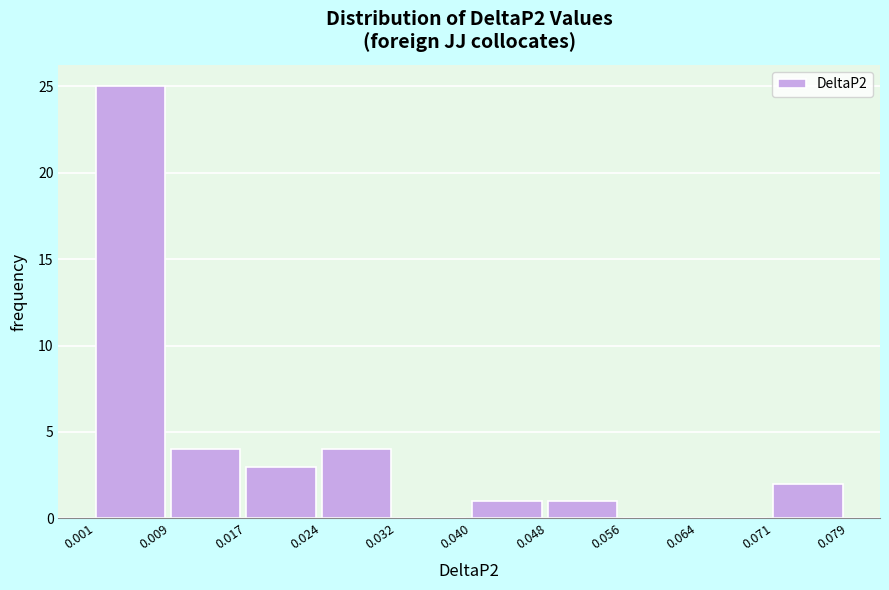

What is the height of the bar covering 0.048 to 0.056 on the x-axis? The values are not printed on the chart, so give them approximately, as read against the axis.

1